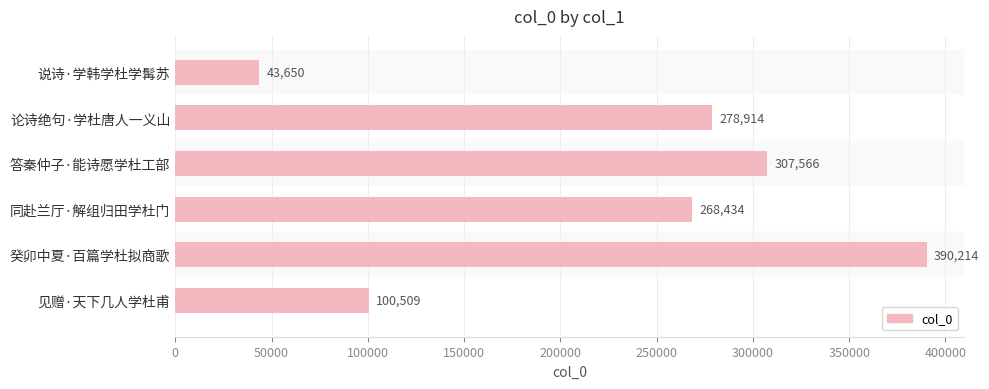

Reading top to bottom, list all the values displayed in this chart.

说诗·学韩学杜学髯苏=43650	论诗绝句·学杜唐人一义山=278914	答秦仲子·能诗愿学杜工部=307566	同赴兰厅·解组归田学杜门=268434	癸卯中夏·百篇学杜拟商歌=390214	见赠·天下几人学杜甫=100509